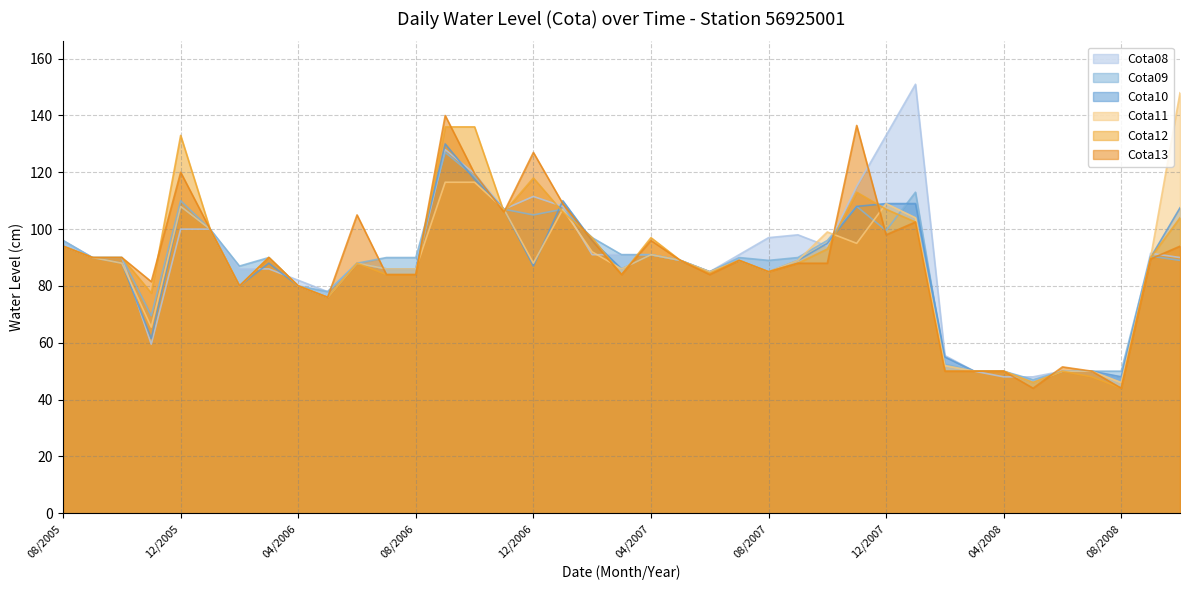

Reading left to right, list all the values displayed in this chart.

Cota08: 96.0	90.0	90.0	59.5	100.0	100.0	86.0	86.0	82.0	78.0	88.0	86.0	86.0	128.0	119.5	107.0	111.5	108.0	91.0	91.0	91.0	89.0	85.0	91.0	97.0	98.0	94.0	115.0	133.0	151.0	55.5	50.0	48.0	48.0	50.0	50.0	48.0	91.5	90.0
Cota09: 96.0	90.0	90.0	69.5	110.0	100.0	87.0	90.0	80.0	78.0	88.0	90.0	90.0	127.0	118.5	107.0	105.0	107.0	97.0	91.0	91.0	89.0	85.0	90.0	89.0	90.0	96.0	108.0	99.5	113.0	52.5	50.0	50.0	47.0	50.0	50.0	50.0	90.5	89.0
Cota10: 94.0	90.0	88.0	61.5	108.0	100.0	80.0	88.0	80.0	76.0	88.0	86.0	86.0	130.0	117.5	107.0	87.0	110.0	96.0	86.0	91.0	89.0	85.0	89.0	85.0	89.0	95.0	108.0	109.0	109.0	55.0	50.0	50.0	46.0	50.0	50.0	48.0	90.0	107.5
Cota11: 94.0	90.0	88.0	65.5	108.0	100.0	80.0	90.0	80.0	76.0	88.0	86.0	86.0	116.5	116.5	107.0	88.0	107.0	92.0	86.0	91.0	89.0	85.0	89.0	85.0	89.0	99.0	95.0	109.0	104.0	52.0	50.0	50.0	46.0	50.0	50.0	46.0	90.0	148.0
Cota12: 94.0	90.0	90.0	77.5	133.0	100.0	80.0	90.0	80.0	76.0	88.0	84.0	84.0	136.0	136.0	106.0	118.0	106.0	97.0	84.0	97.0	89.0	84.5	89.0	85.0	88.0	93.0	113.0	107.0	102.5	50.0	50.0	50.0	46.0	50.0	48.0	44.0	90.0	104.0
Cota13: 94.0	90.0	90.0	81.5	120.0	100.0	80.0	90.0	80.0	76.0	105.0	84.0	84.0	140.0	119.5	106.0	127.0	109.0	96.0	84.0	96.0	89.0	84.0	89.0	85.0	88.0	88.0	136.5	98.0	102.5	50.0	50.0	50.0	44.0	51.5	50.0	44.0	89.5	94.0